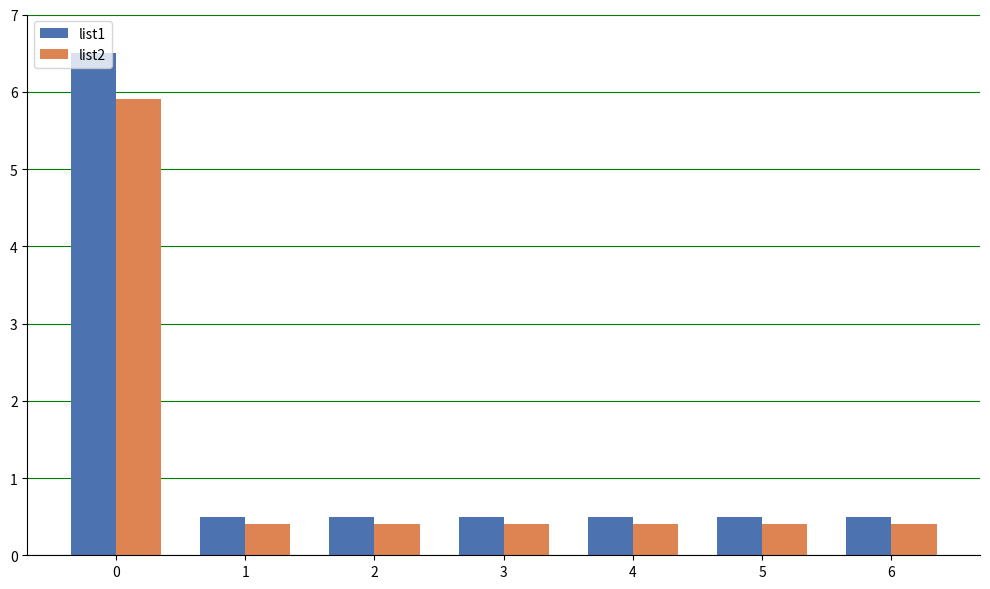

Which series changed the most between 0 and 2?

list1